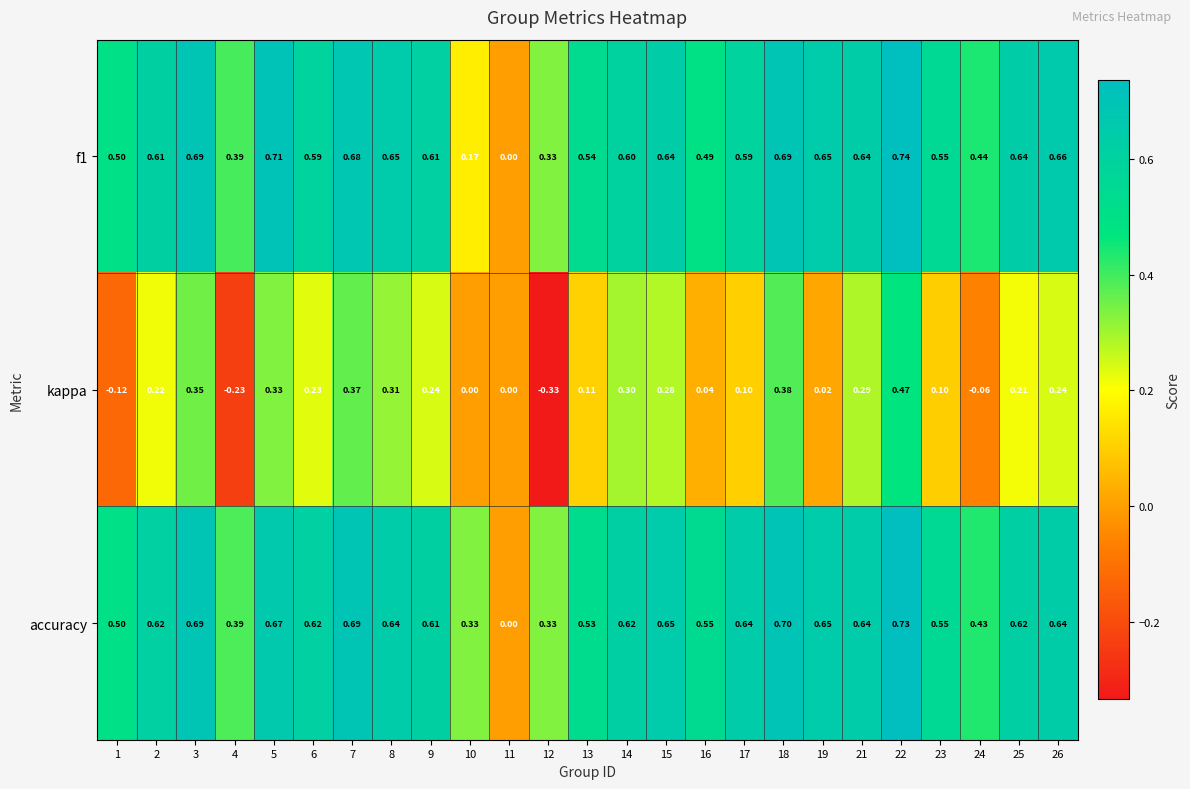

Which series has the largest total across all categories?

accuracy